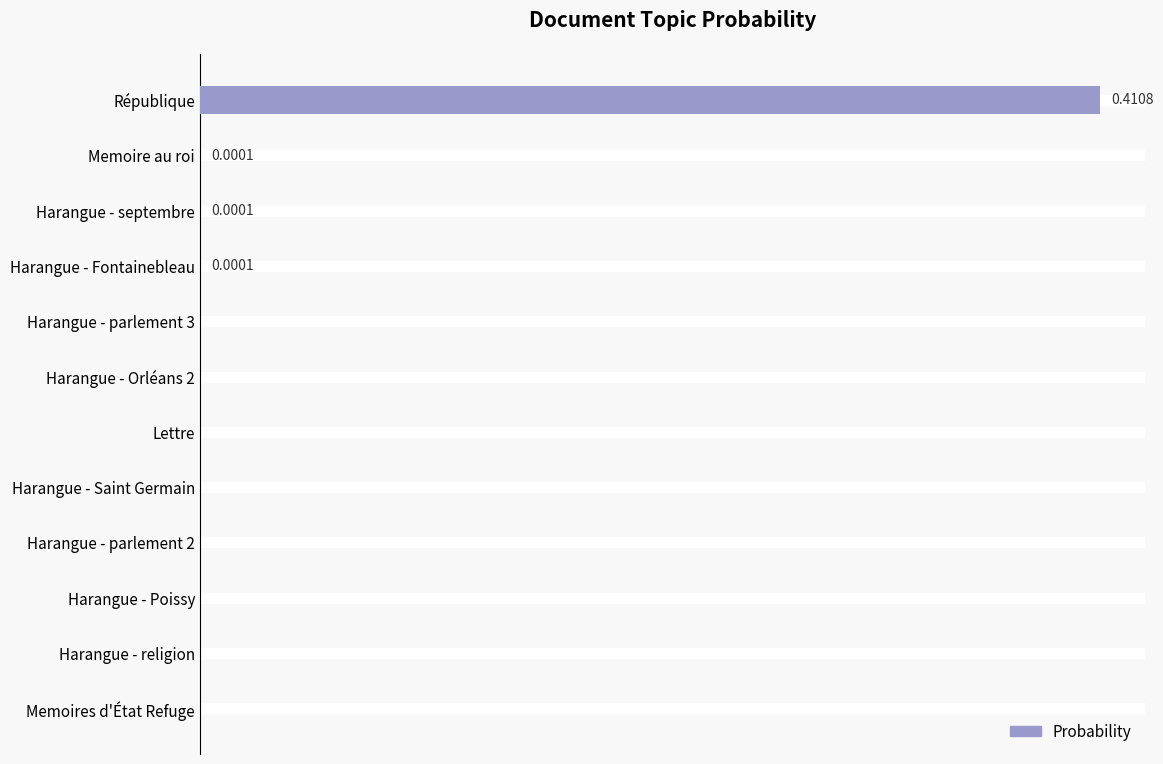

What is the maximum value shown in the chart?

0.4